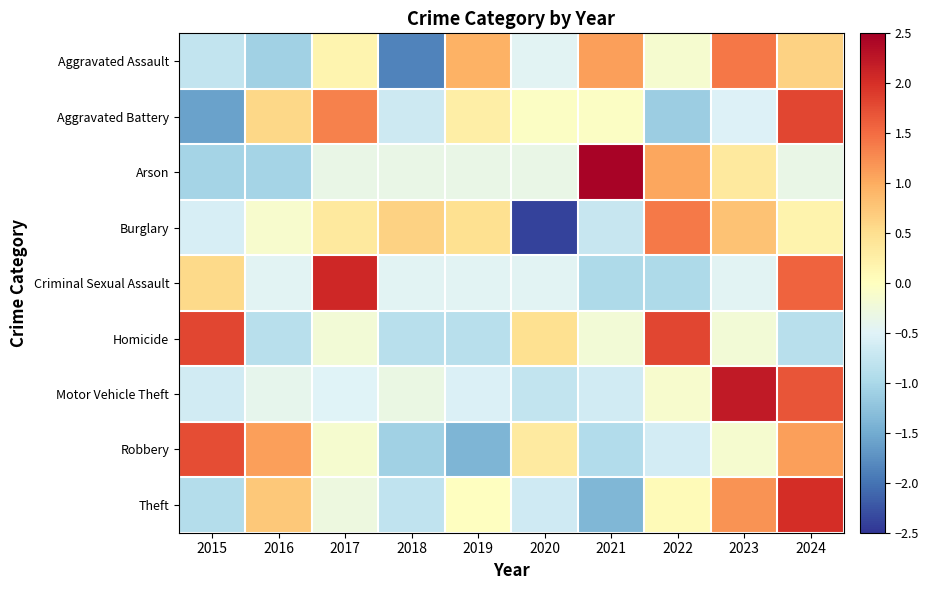

Which category has the highest value across all series?

2021